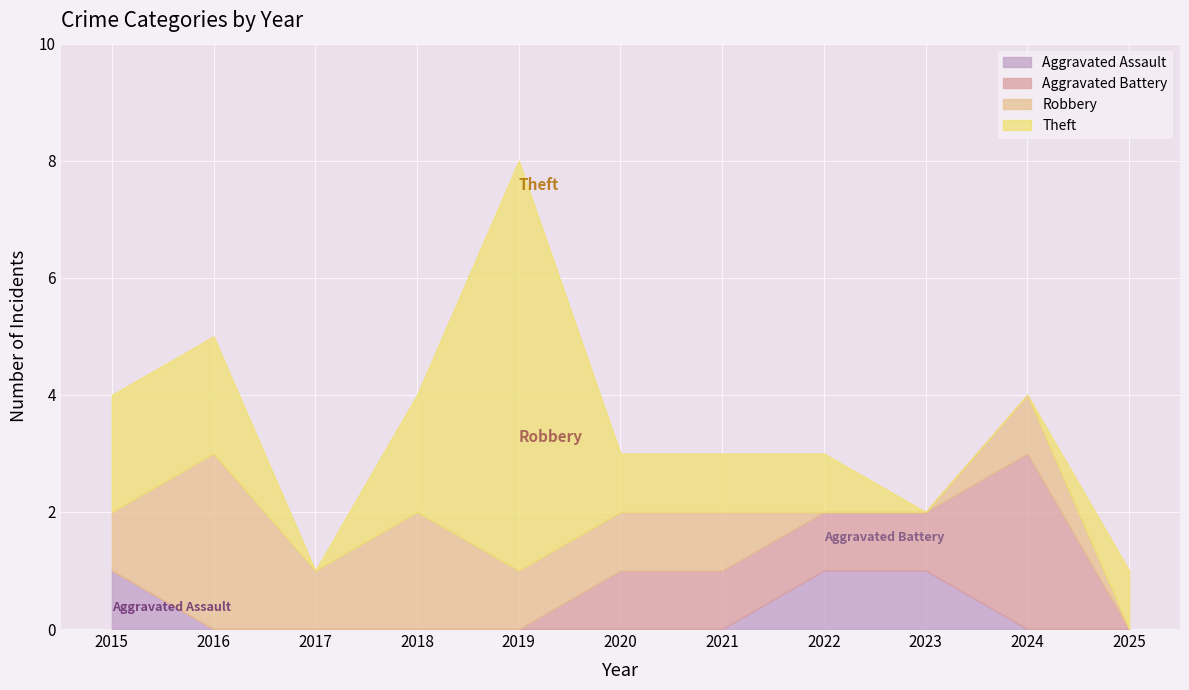

What is the average value of the Theft series?

2